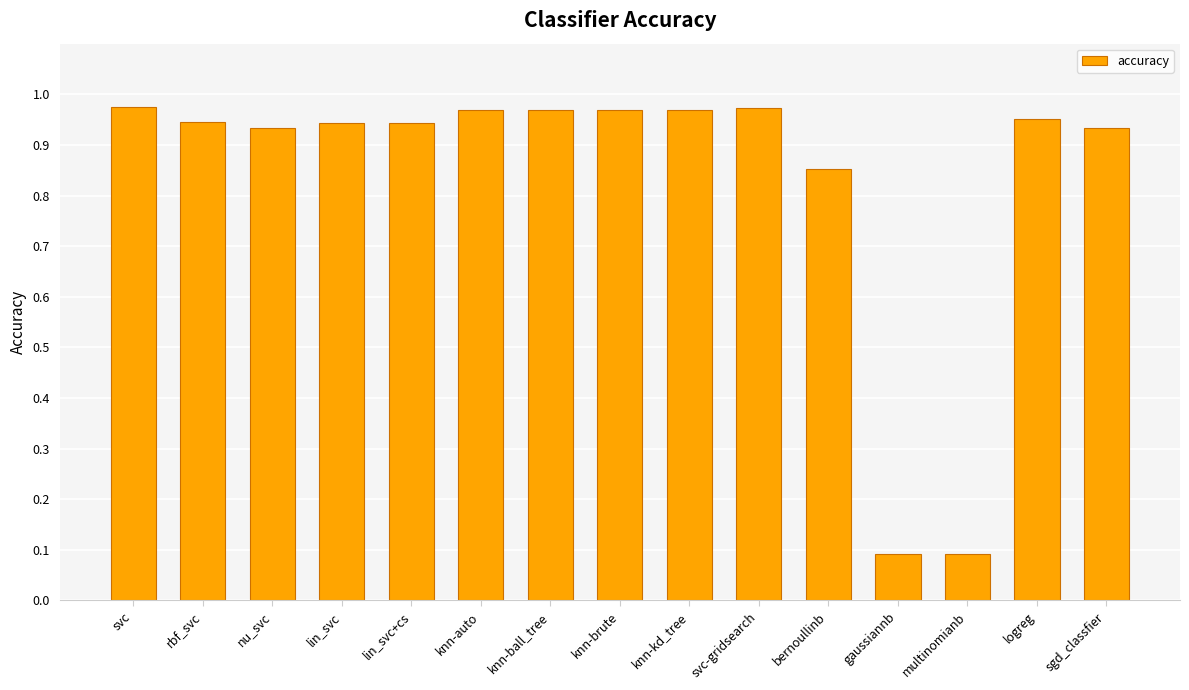

How many categories are shown in the chart?

15